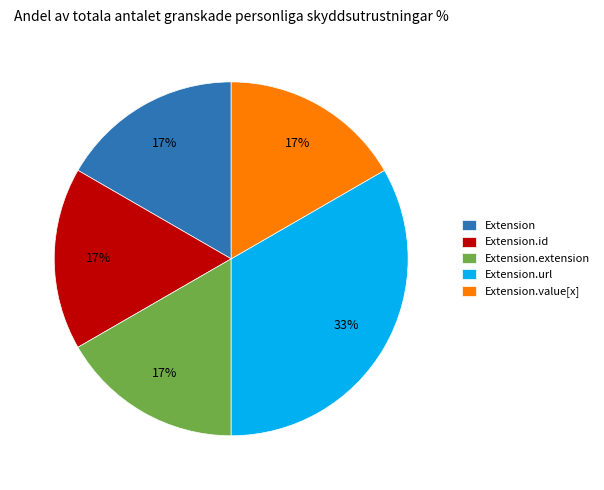

Is it true that Extension.extension is 17% of the pie?

True